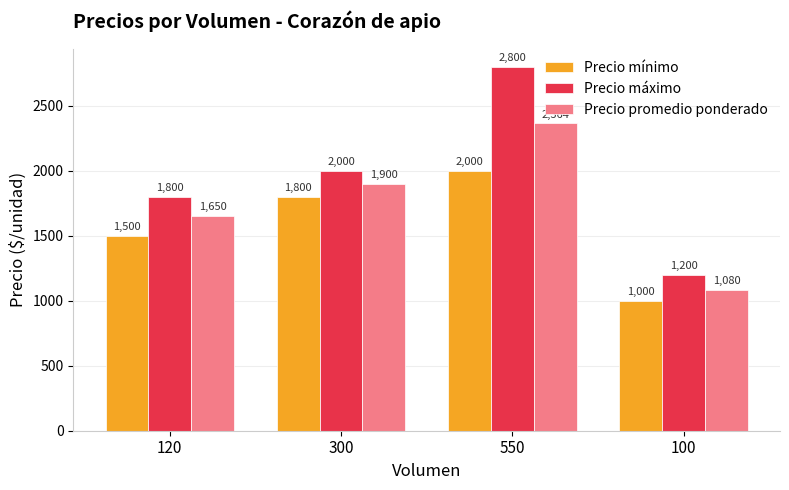

What is the label of the 3rd bar from the right?

300